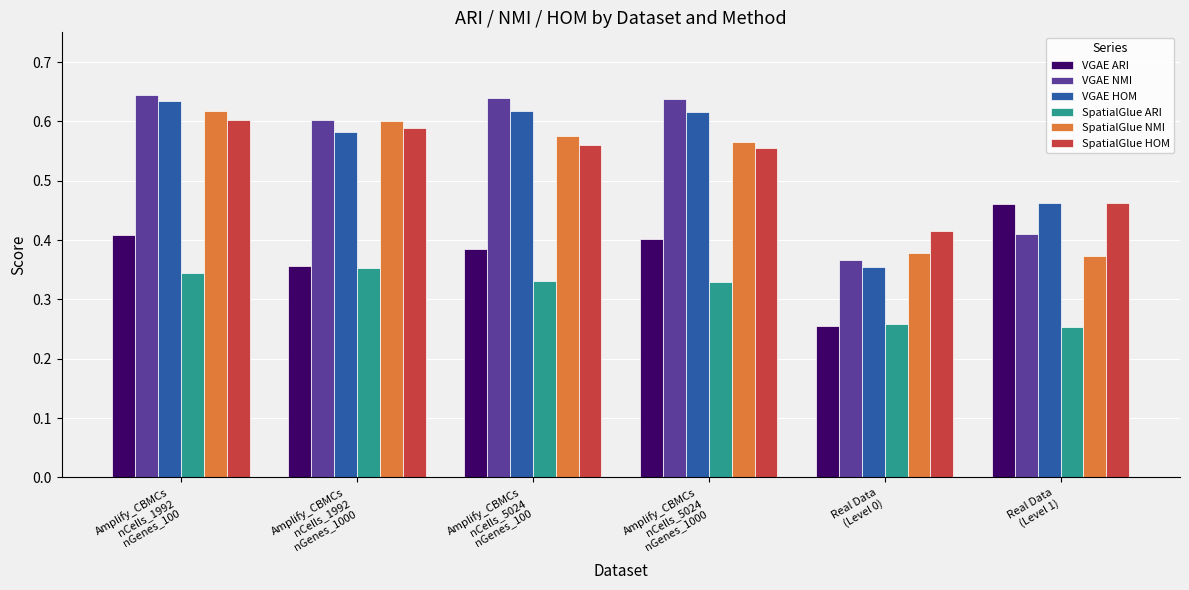

What is the sum of all VGAE NMI values?

3.3